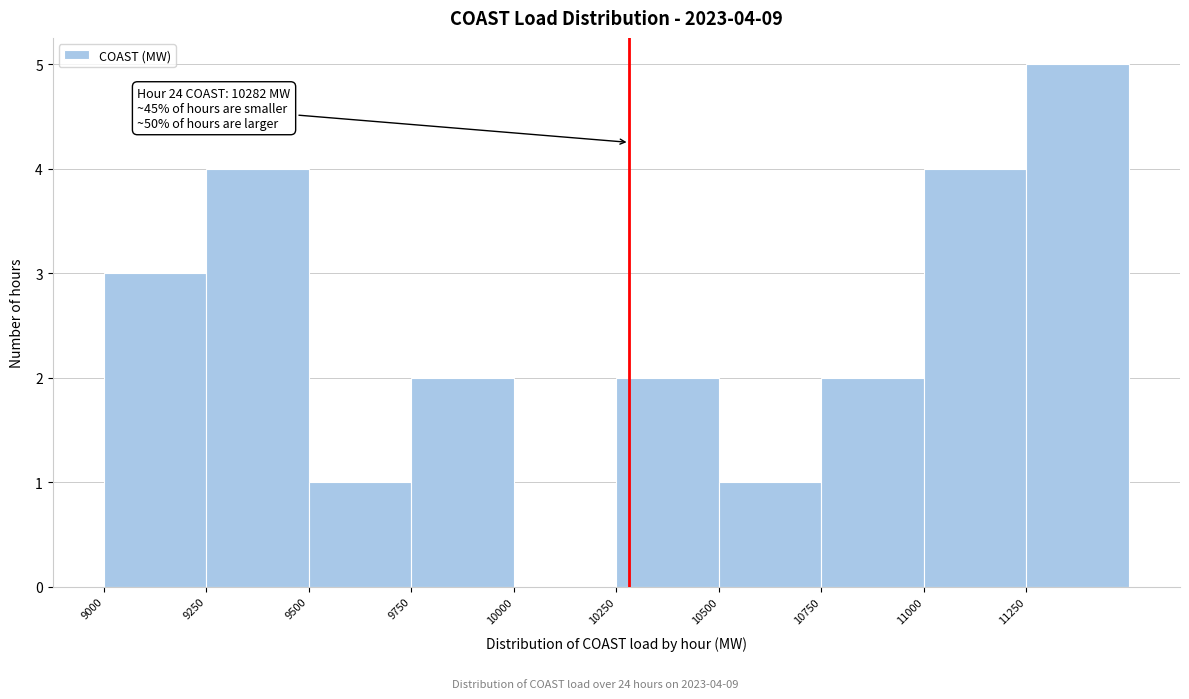

Which range on the x-axis has the tallest bar?

11250 to 11500